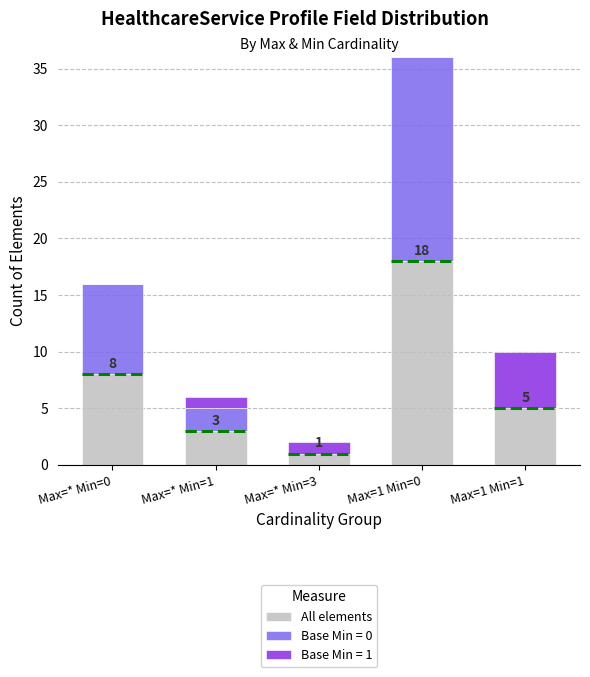

At which category is the sum across all series the highest?

Max=1 Min=0